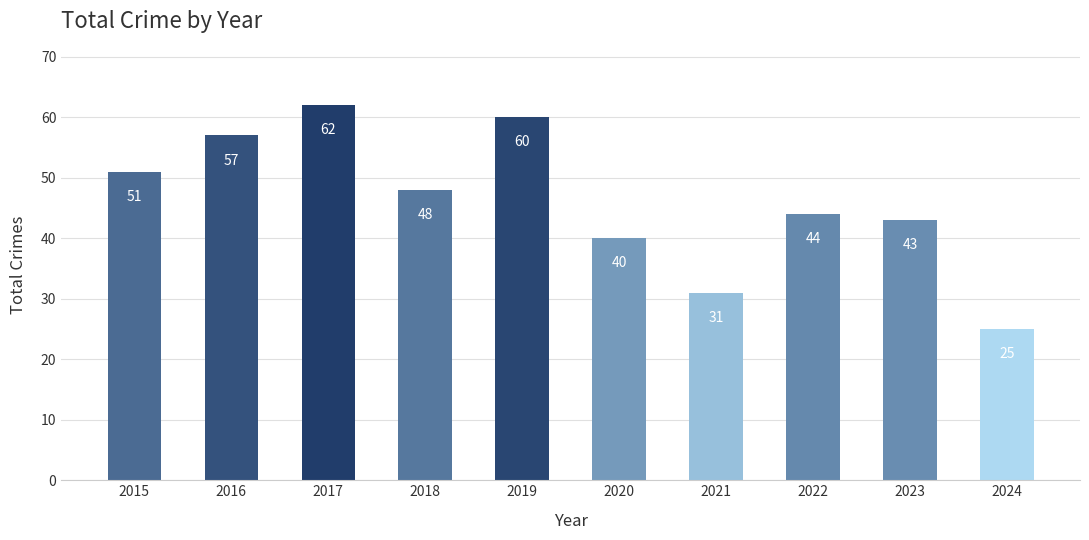

How many bars are there in total?

10